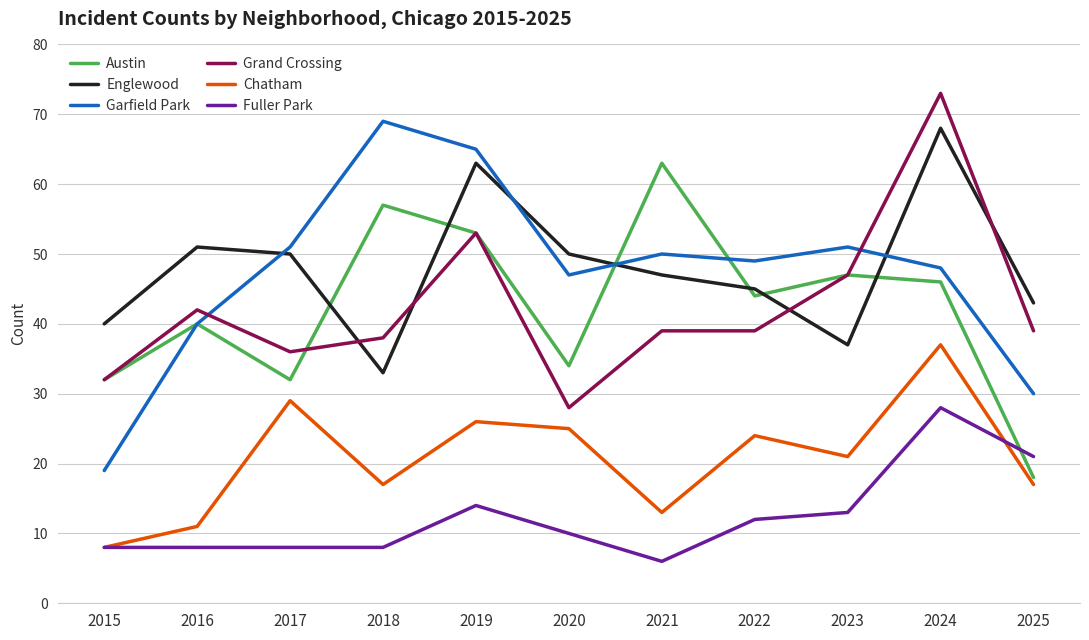

What is the lowest value of the Fuller Park series?

6